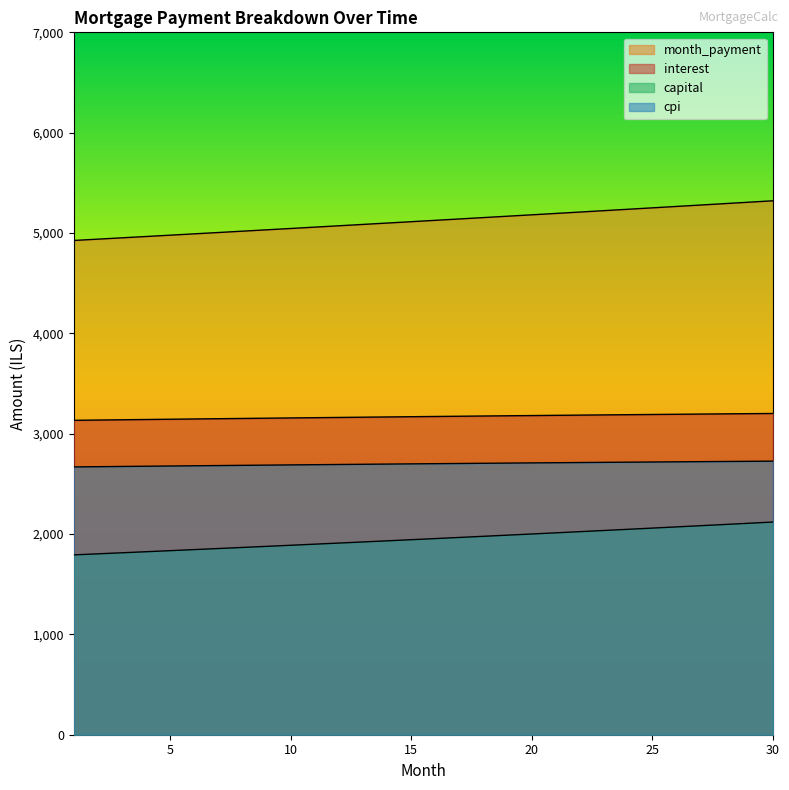

What is the value of the cpi point at the 2nd from the left?

2671.3